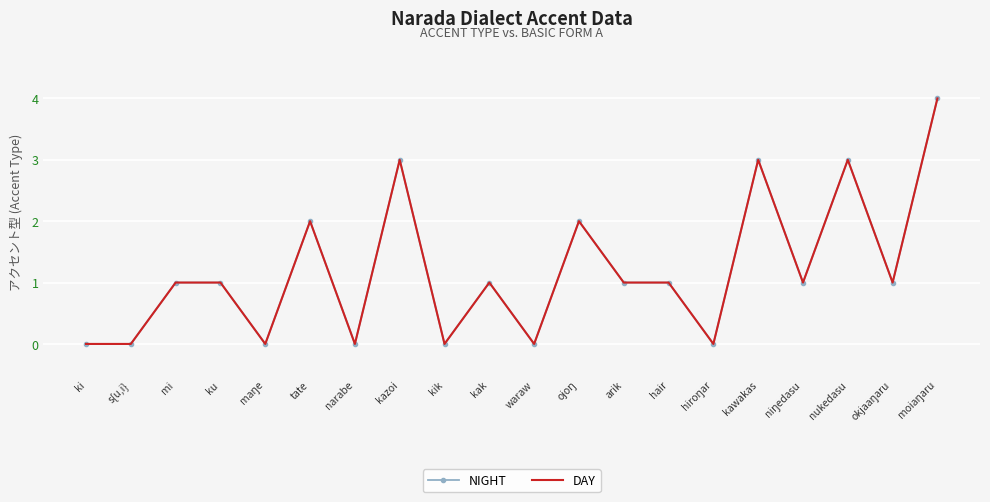

List the labels in order of DAY value, largest first.

moiaŋaru, kazoi, kawakas, nukedasu, tate, ojoŋ, mi, ku, kak, arik, hair, niŋedasu, okjaaŋaru, ki, s{u,i}, maŋe, narabe, kik, waraw, hiroŋar